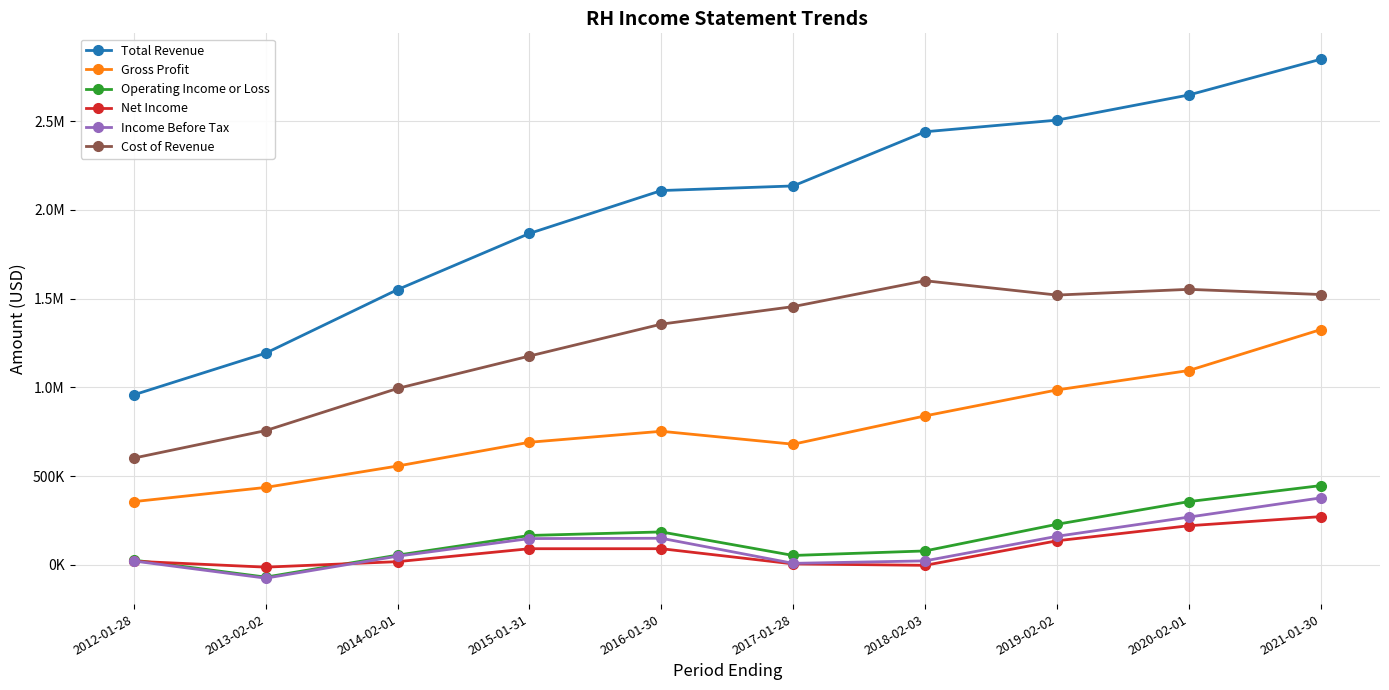

True or false: Gross Profit and Operating Income or Loss cross at least once.

False